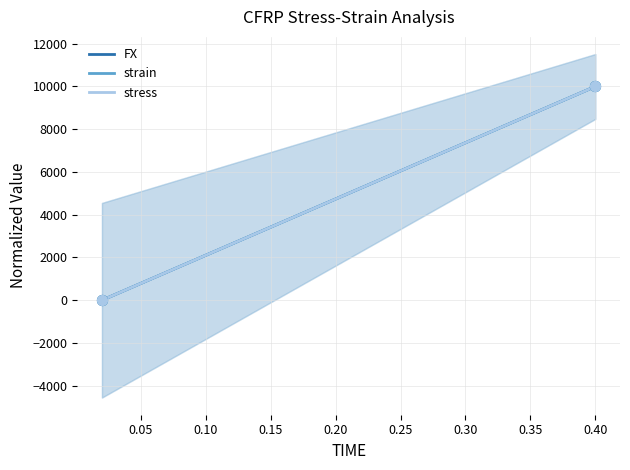

What are all the series names shown in the legend?

FX, strain, stress